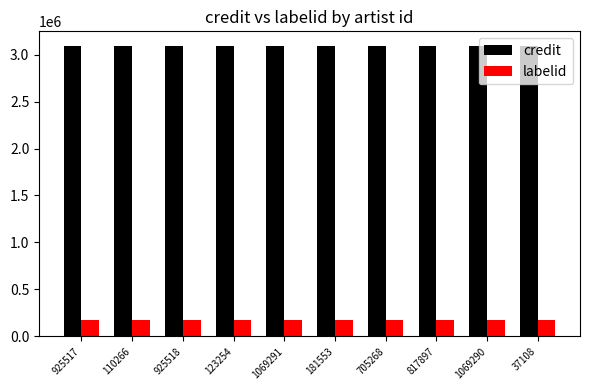

What is the spread (max minus min) of values at 705268?

2915763